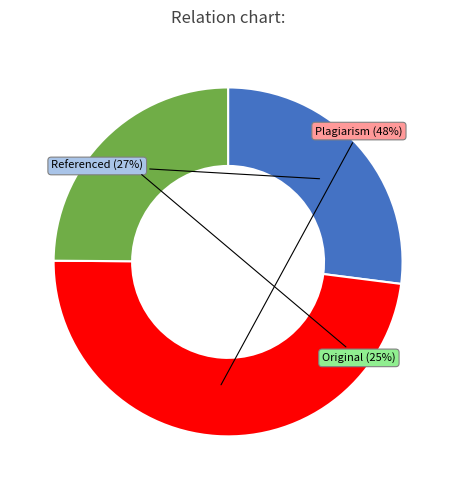

Does any single category account for the majority?

No